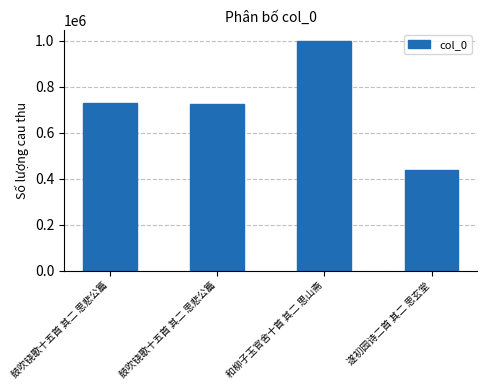

Reading right to left, extract all data points from this chart.

遂初园诗二首 其二 思玄堂=438367	和柳子玉官舍十首 其二 思山斋=996857	鼓吹铙歌十五首 其二 思悲公篇=724587	鼓吹铙歌十五首 其二 思悲公篇=727171